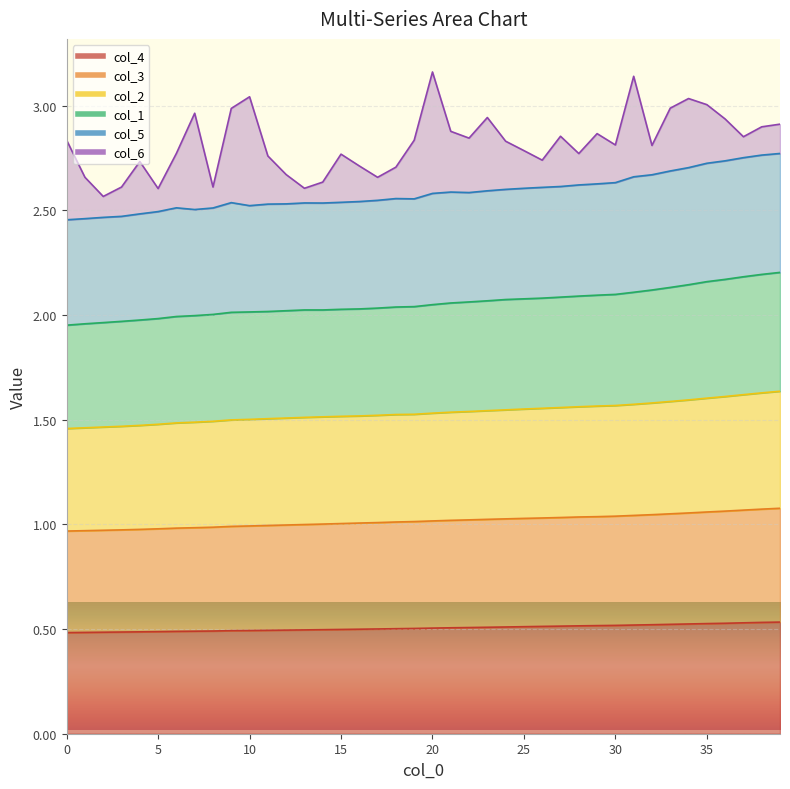

True or false: col_2 and col_1 intersect in this chart.

False